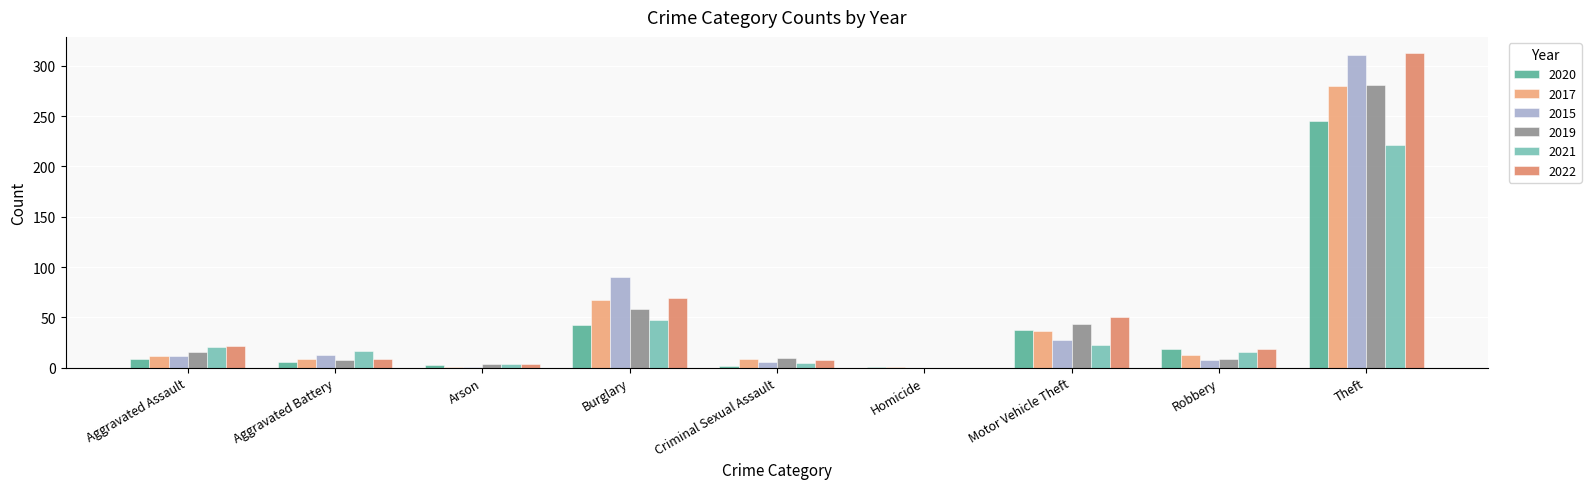

At which label does 2019 reach its peak?

Theft